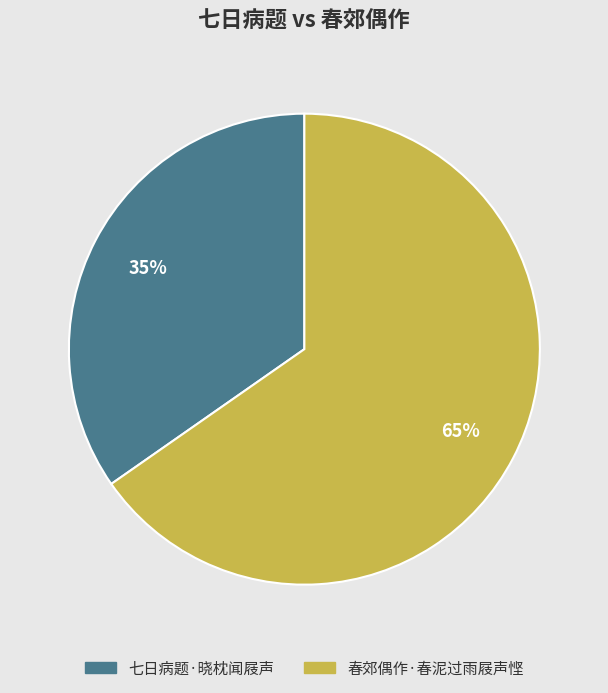

True or false: 春郊偶作·春泥过雨屐声悭 accounts for 65% of the total.

True